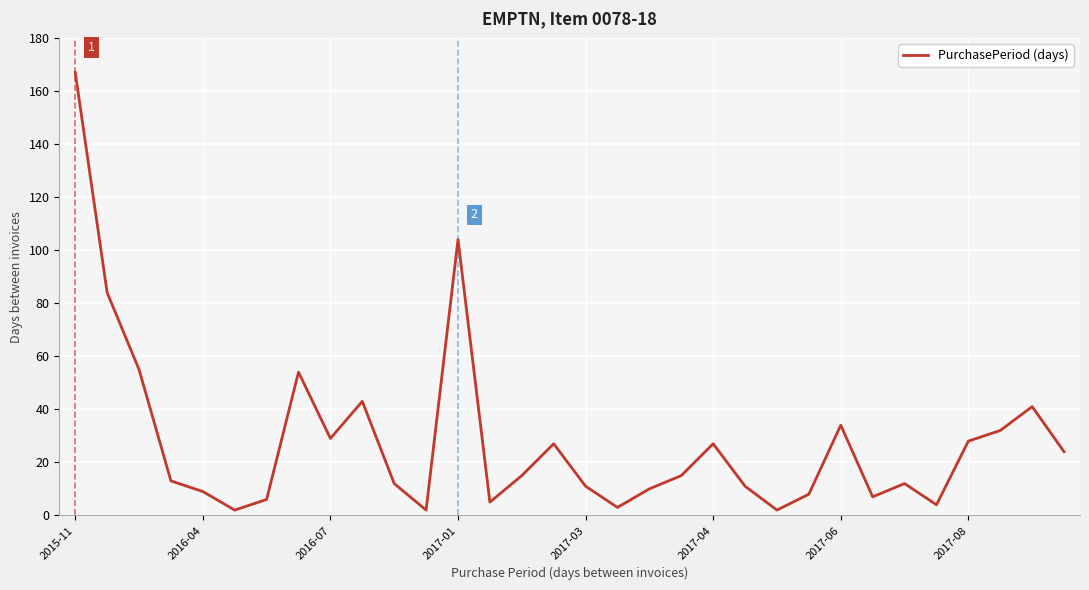

True or false: the data has more than 1 interior local peaks.

True